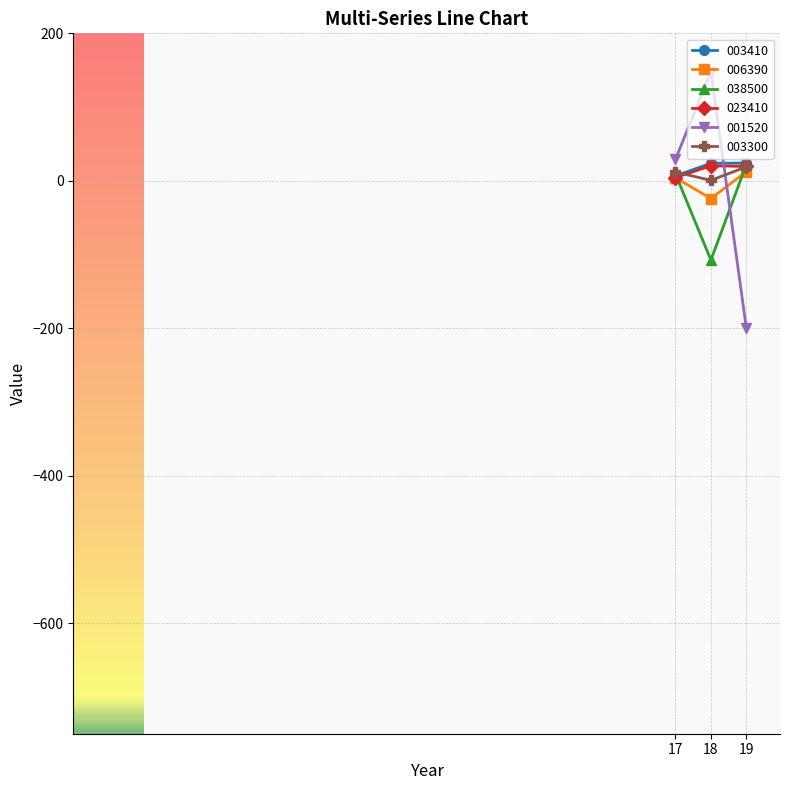

Which category has the highest value in the 038500 series?

19